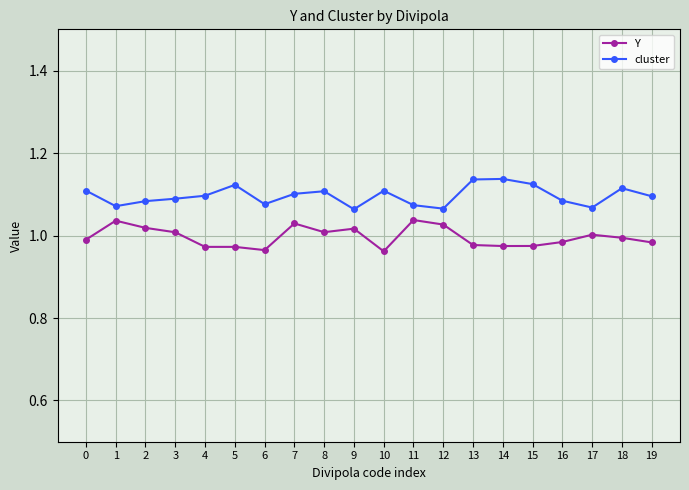

At how many categories does at least one series exceed 0?

20